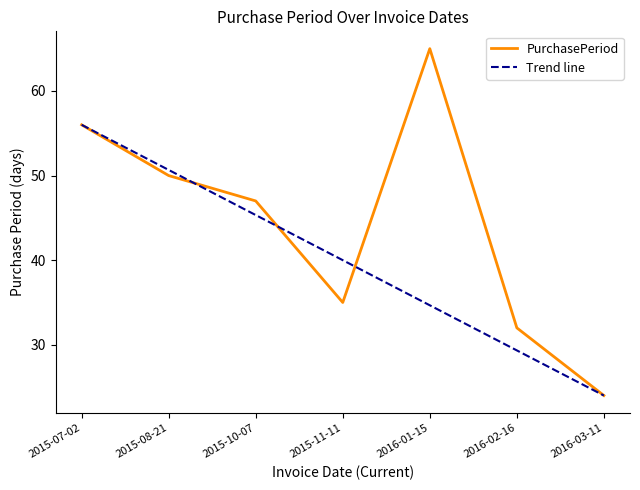

True or false: the data shows 50 at 2015-08-21.

True